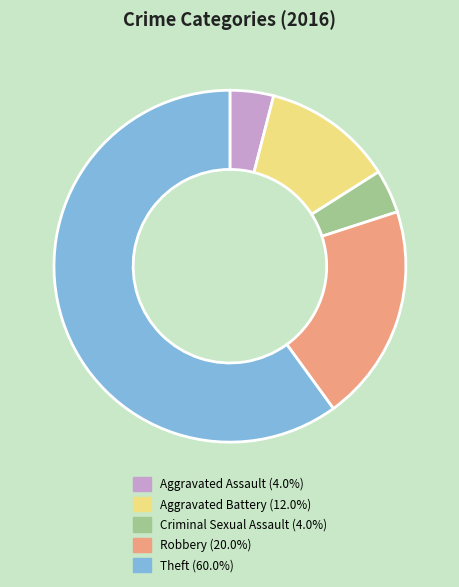

How many slices are in this pie chart?

5